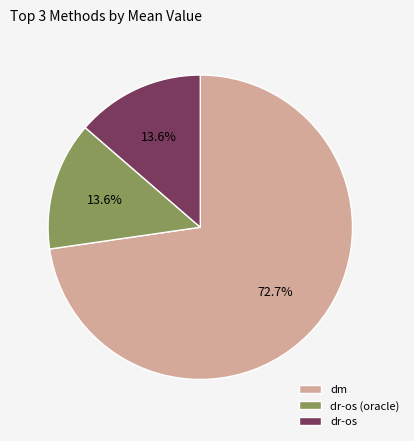

Which has a higher value, dm or dr-os (oracle)?

dm